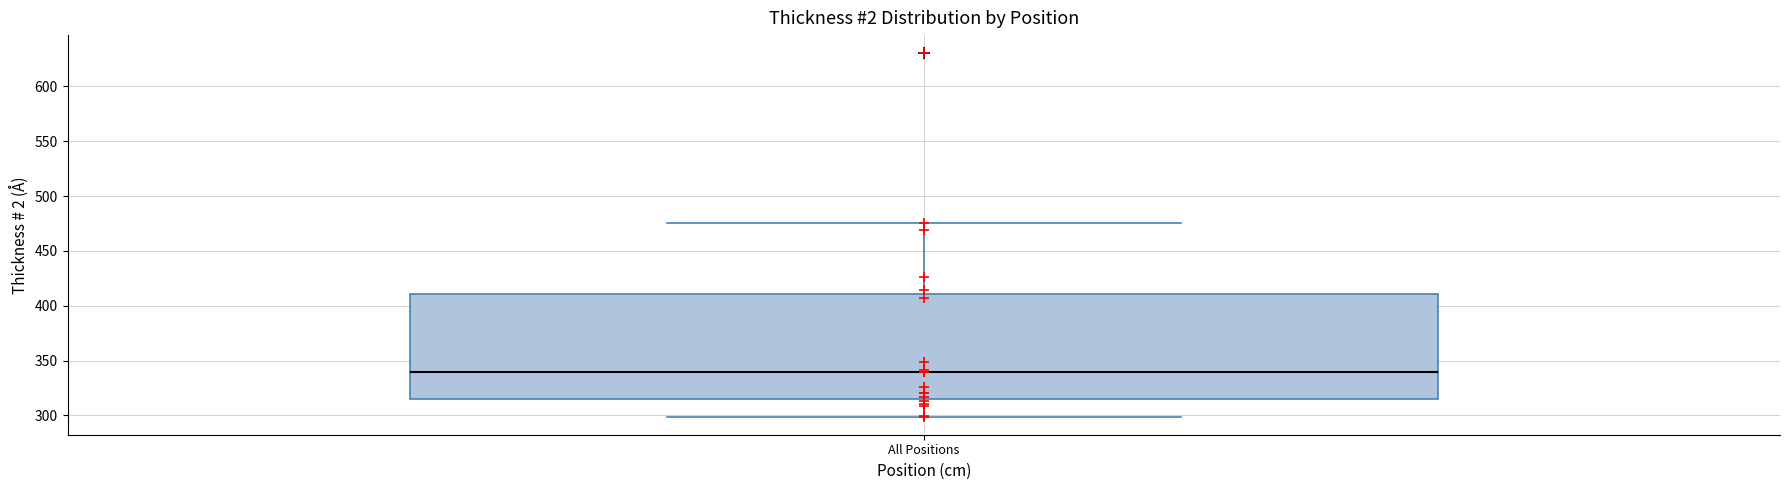

Read this box plot against the y-axis: the position of the median line, the range covered by the box, and the ends of both whiskers. The values are not printed on the chart, so give them approximately, as read against the axis.

median 340, box 315 to 410, whiskers 300 to 475